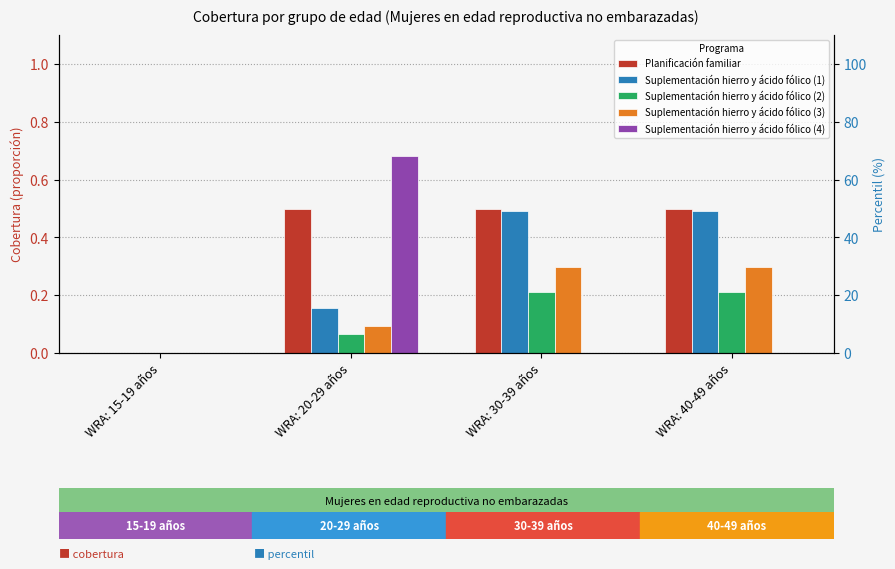

Count the number of categories in the chart.

4